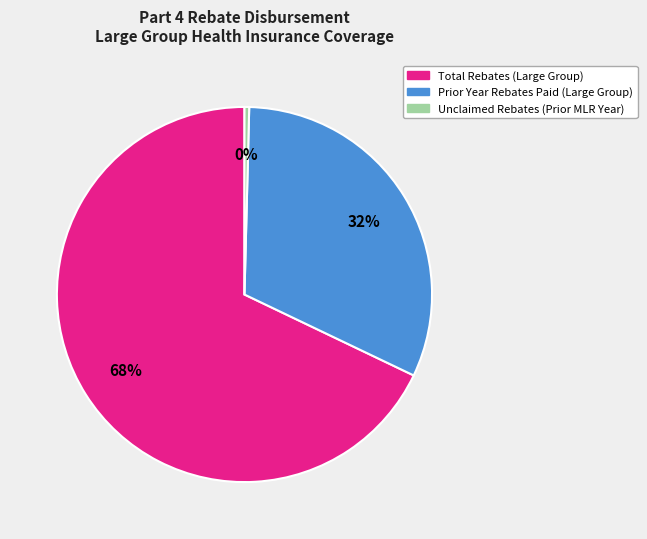

Do Total Rebates (Large Group) and Unclaimed Rebates (Prior MLR Year) together represent more than half of the pie?

Yes